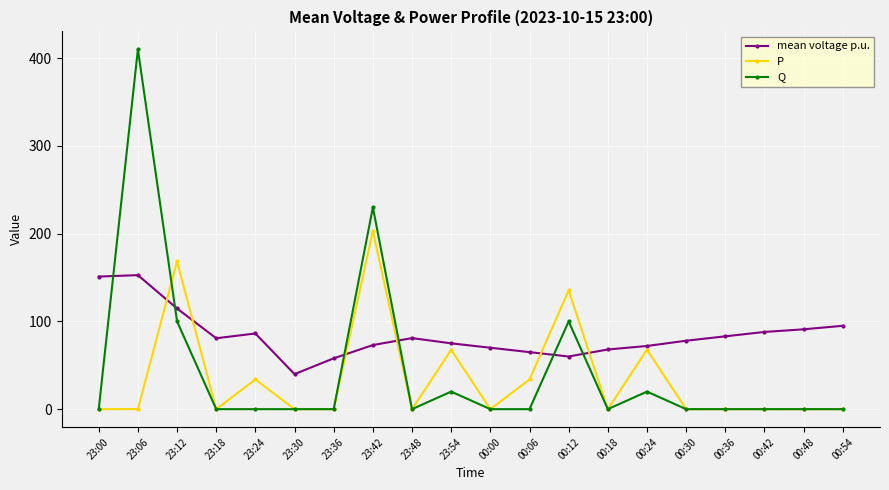

How many lines are shown in the chart?

3